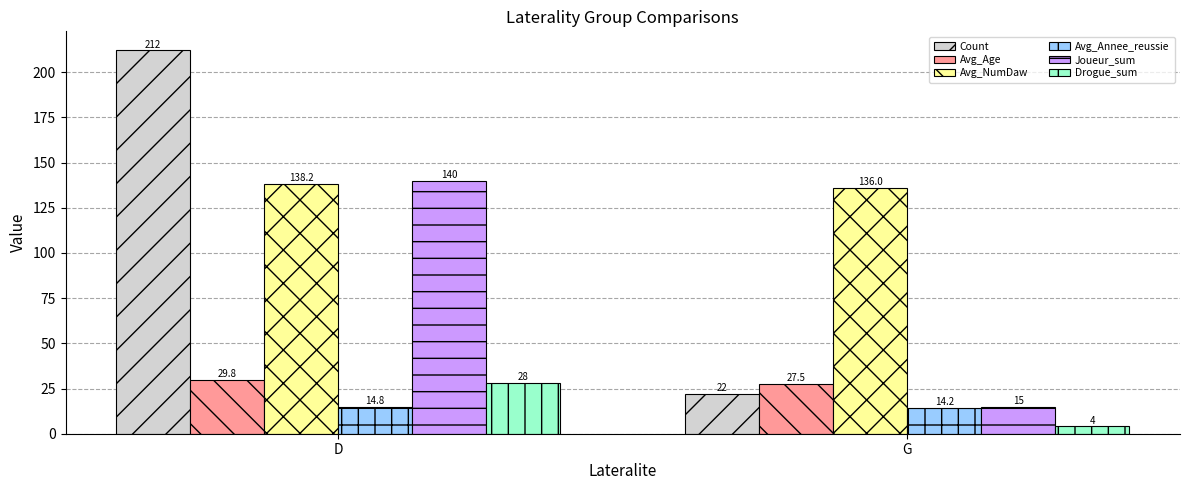

Where does the Avg_Age series first go above 29?

D